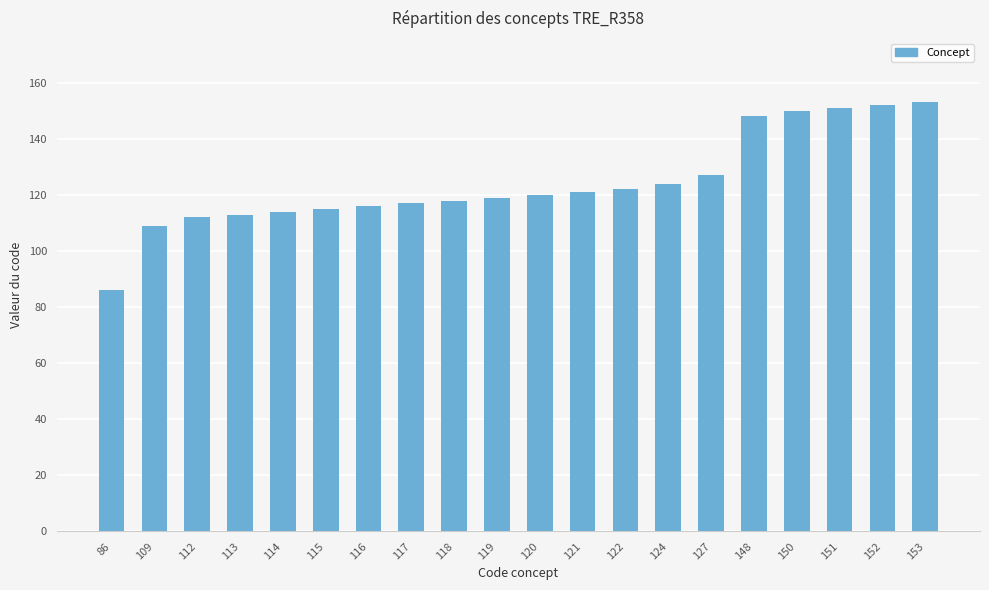

Which label corresponds to the smallest value in the chart?

86